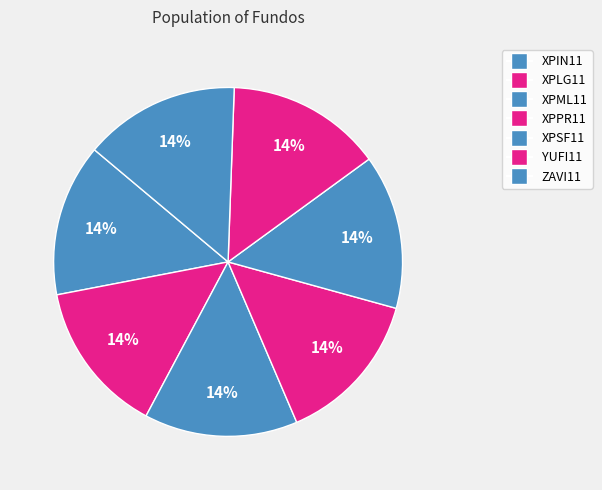

Which category has the biggest portion of the pie?

ZAVI11